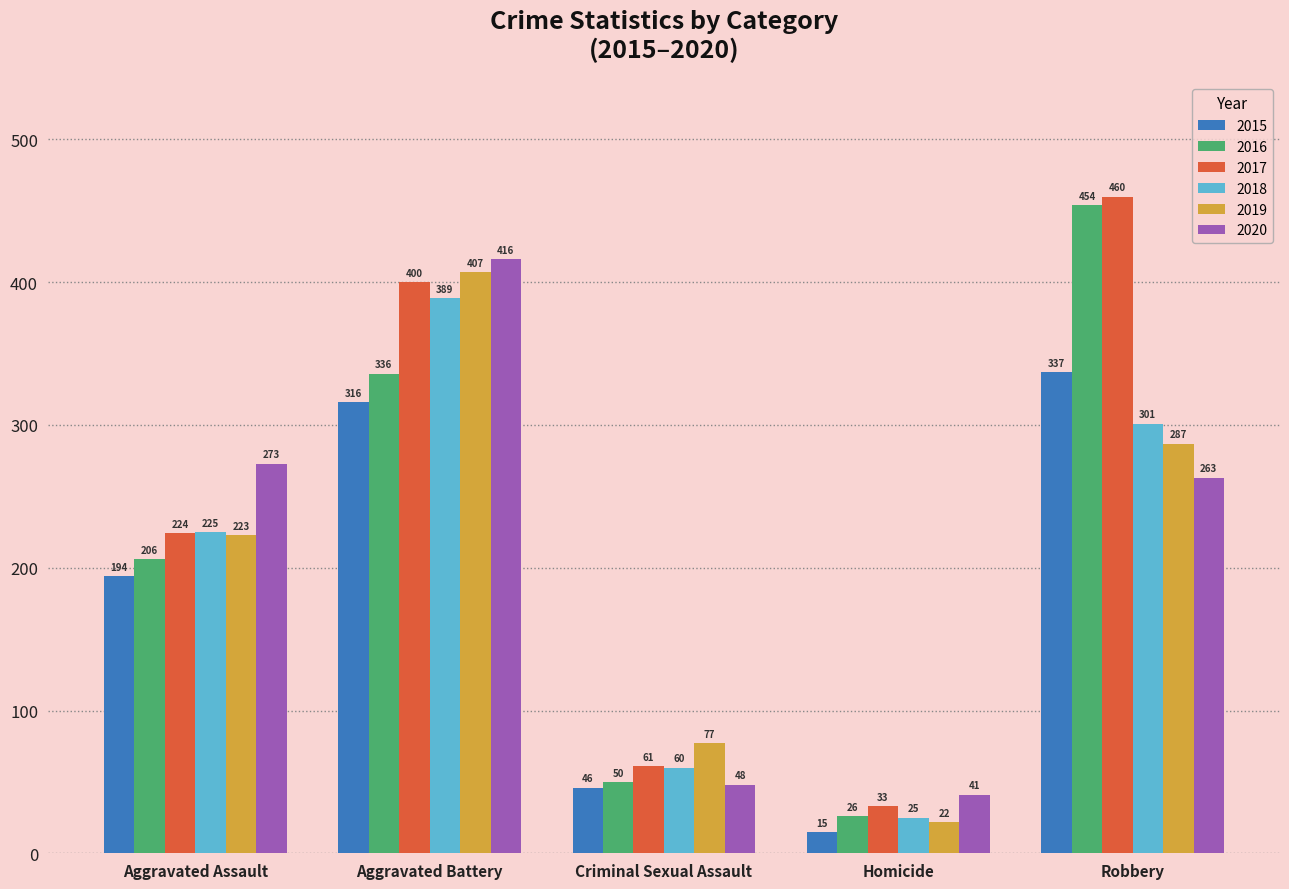

What is the difference between the maximum and minimum values in the 2020 series?

375